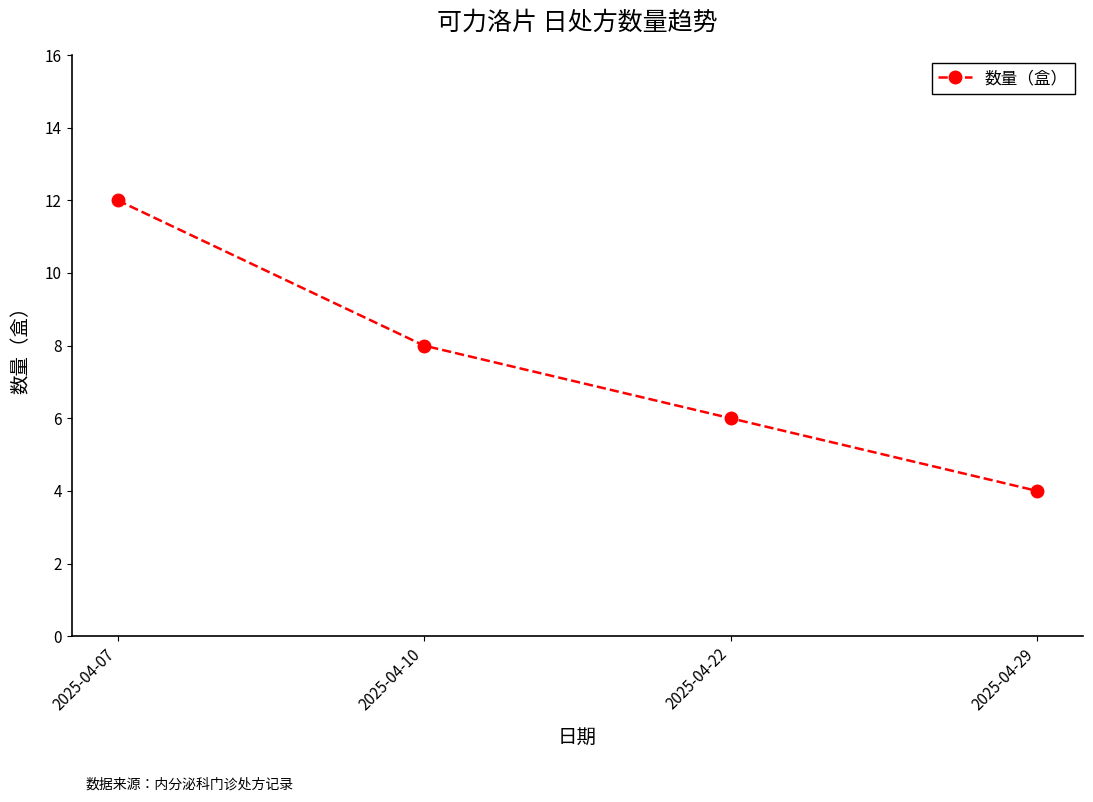

Which label corresponds to the smallest value in the chart?

2025-04-29